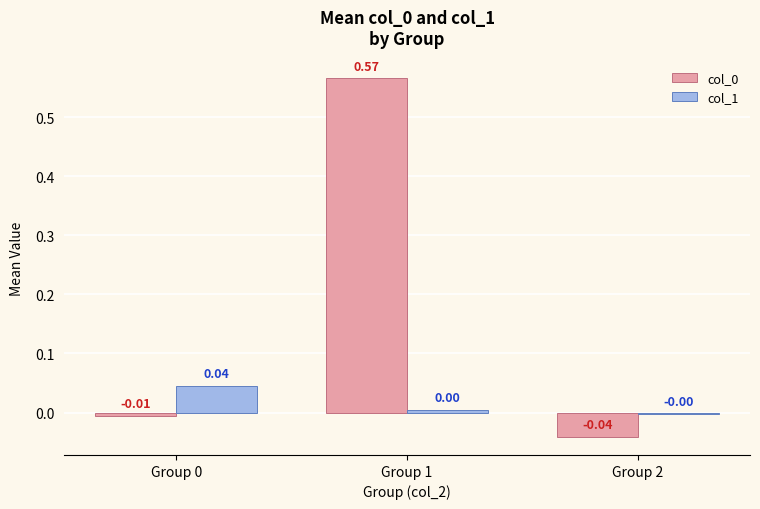

Is the value of col_0 at Group 1 greater than the value of col_1 at Group 0?

Yes